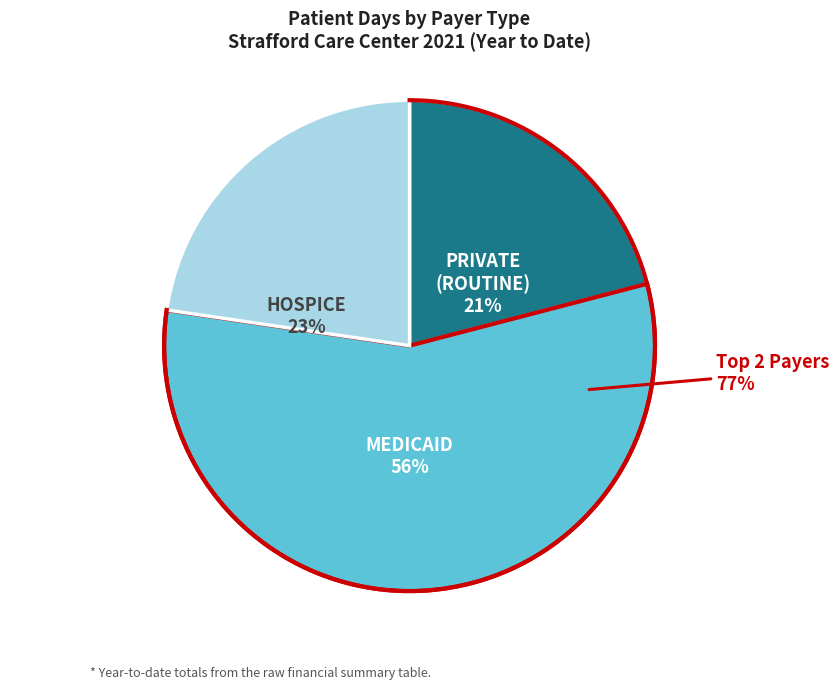

What percentage is the PRIVATE slice, to the nearest percent?

21%